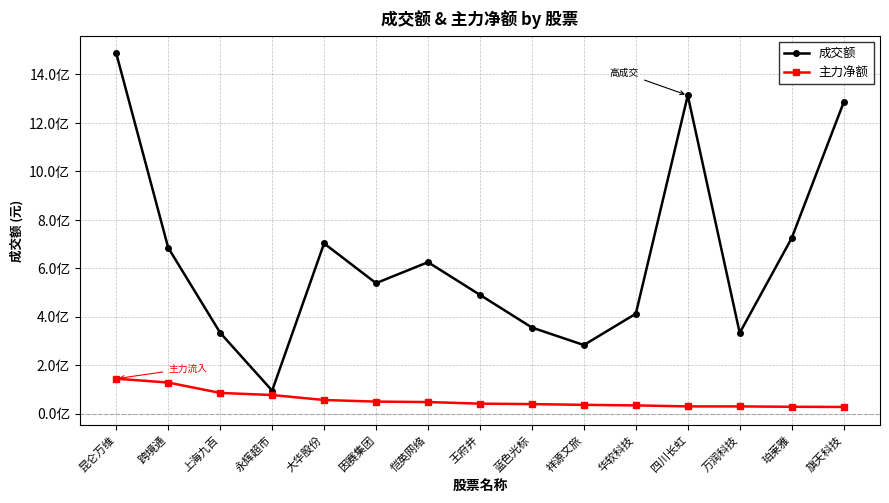

Which label corresponds to the largest value in the chart?

昆仑万维